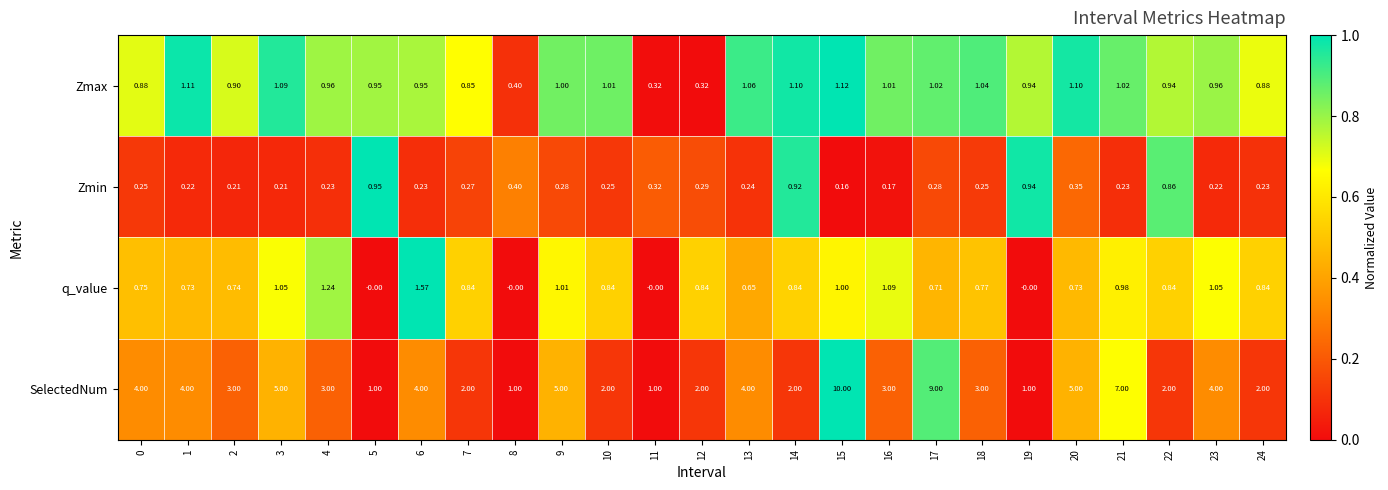

How many series are shown in this chart?

4